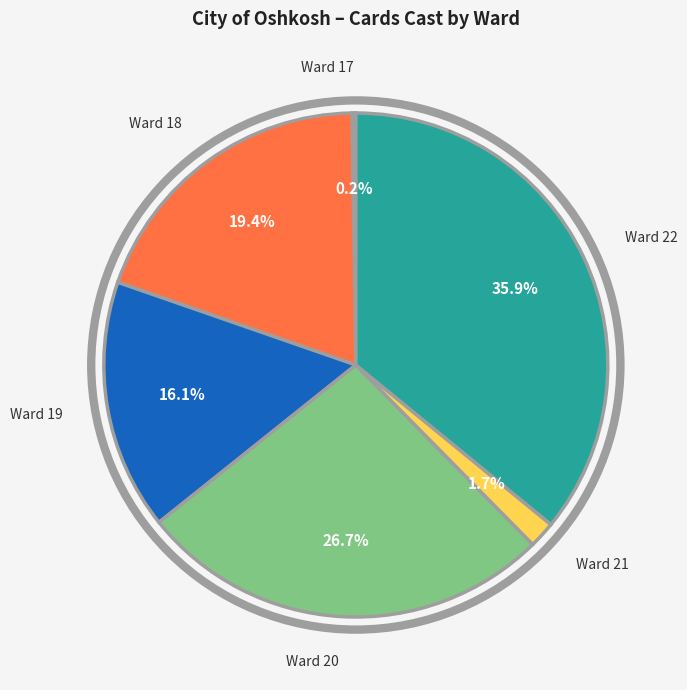

To the nearest percent, what percentage of the pie is Ward 18?

19%